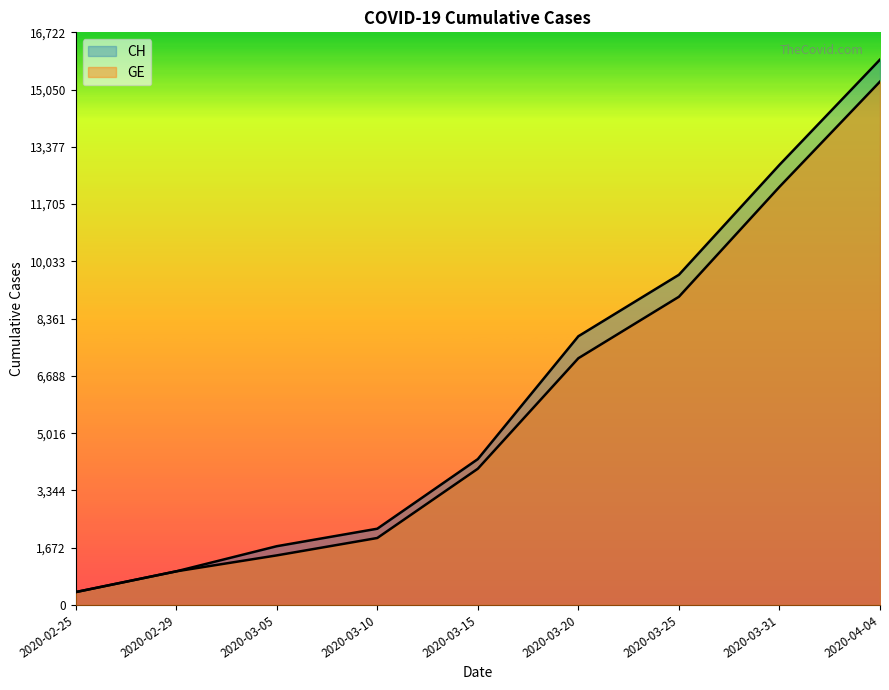

What is the highest value of the GE series?

15284